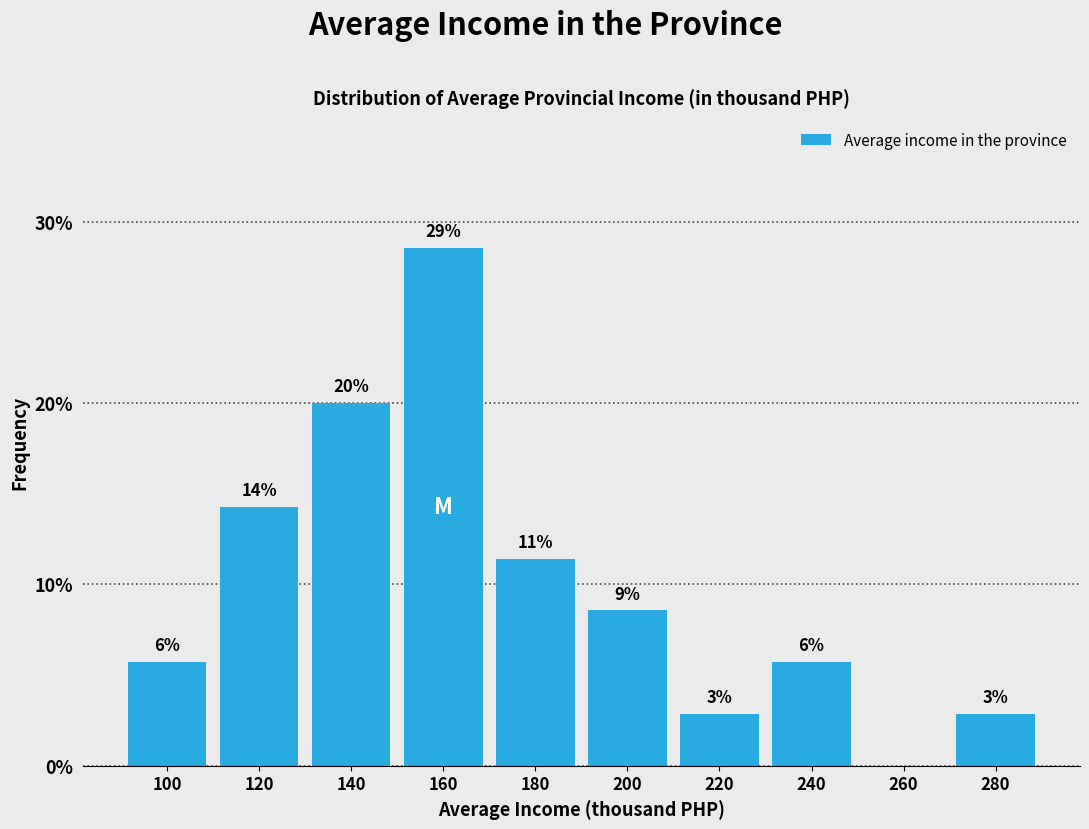

Are the bars horizontal?

No